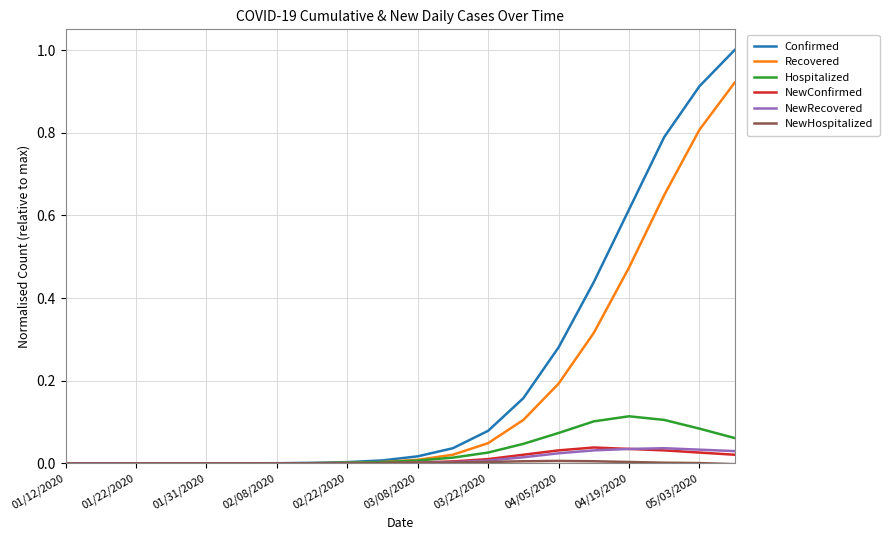

Which series has the widest spread of values?

Confirmed